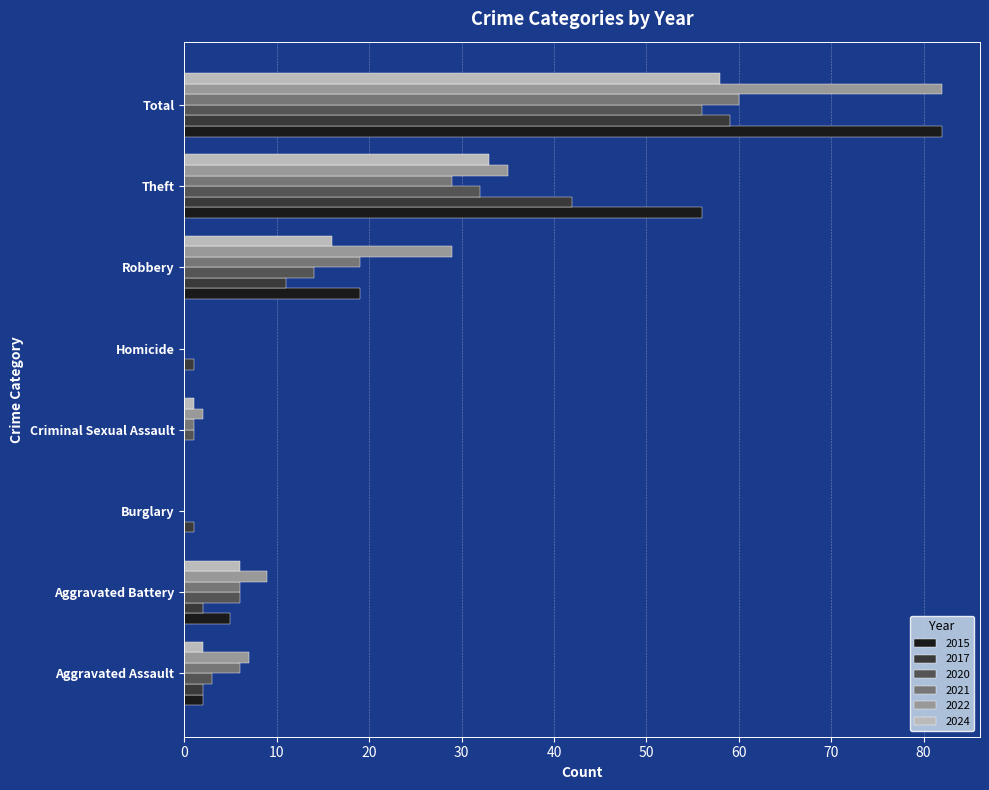

How many values in 2017 are above zero?

7